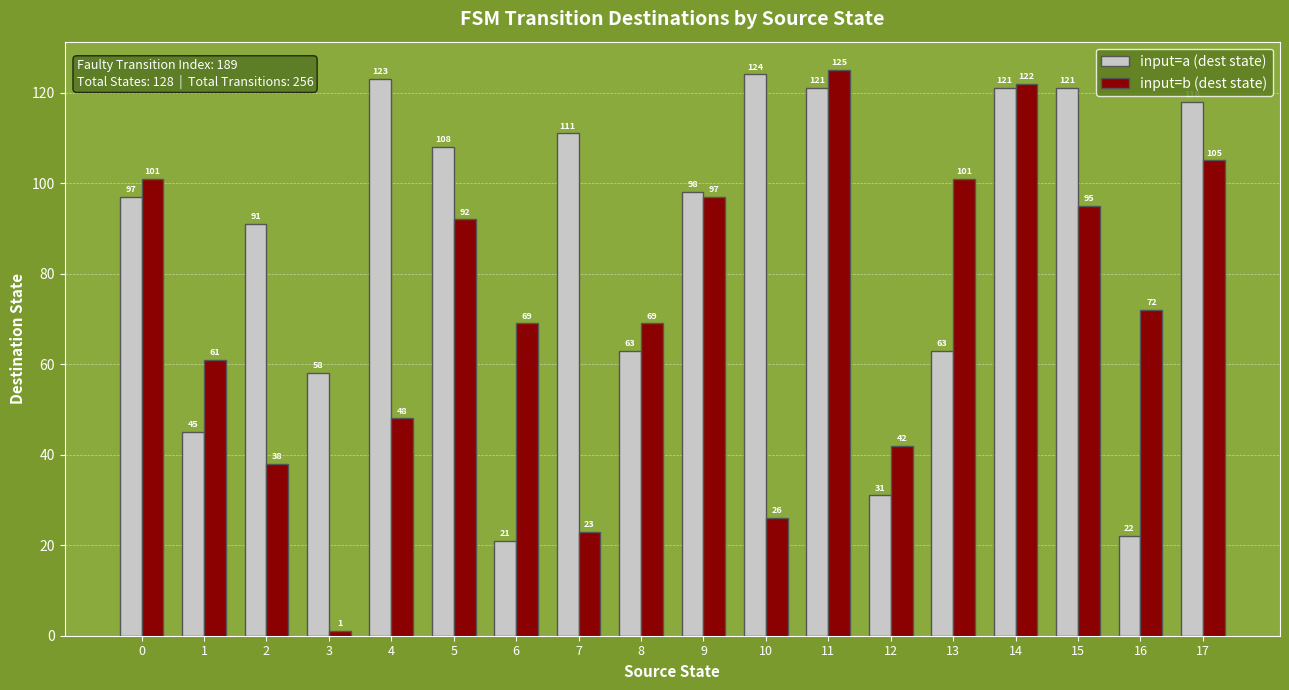

How many distinct data groups are displayed?

2